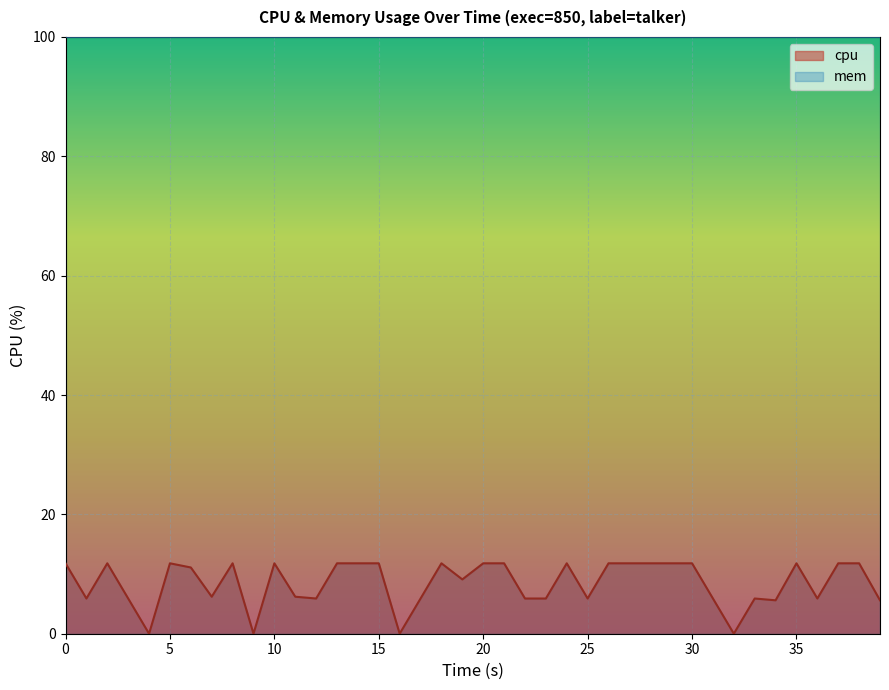

What is the sum of the values at 16 and 23?

5.9